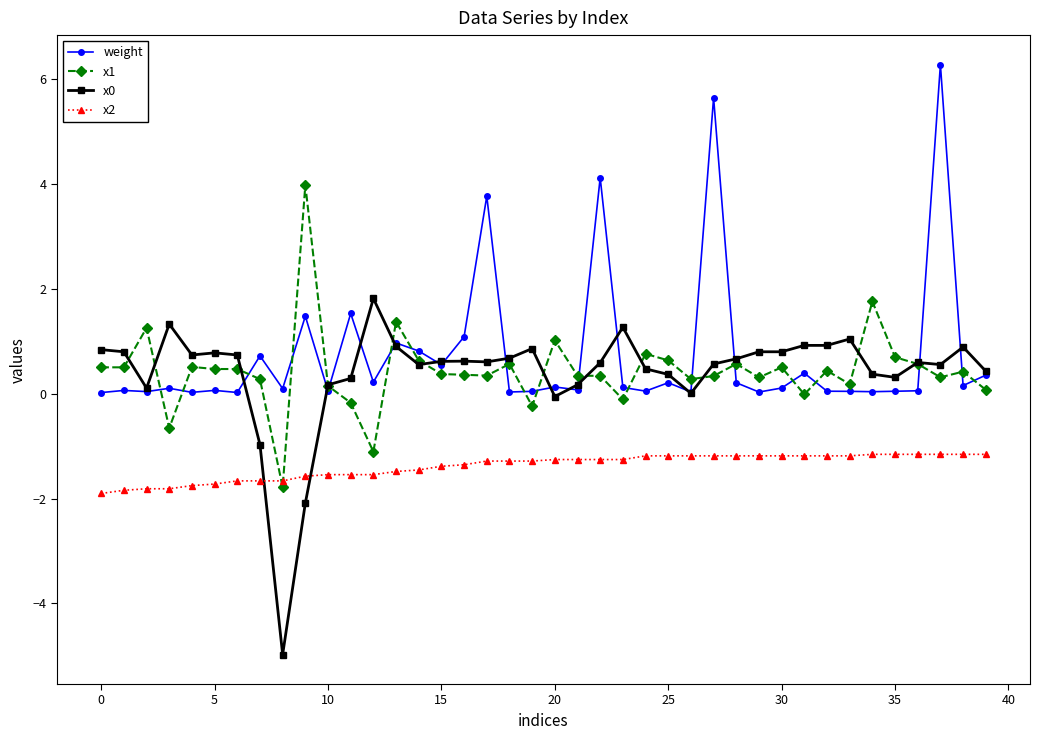

What is the value of the x2 point at the 6th from the left?

-1.7